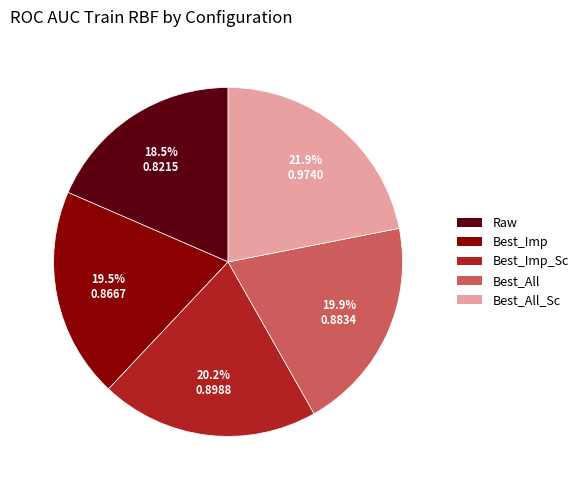

How many slices are in this pie chart?

5